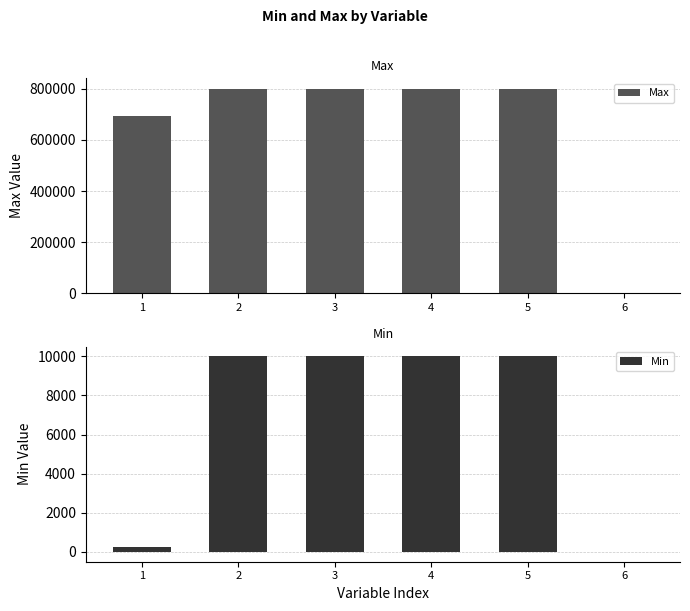

How many groups of bars are there?

6